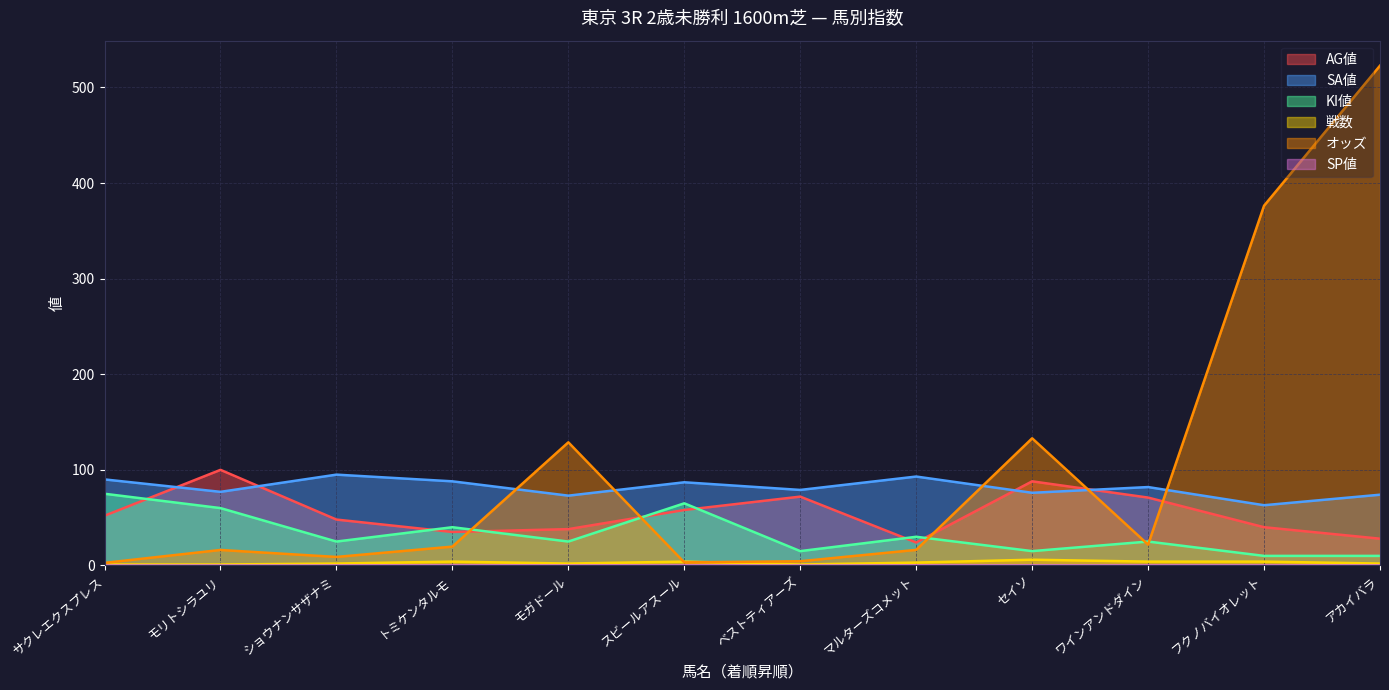

Between モリトシラユリ and トミケンタルモ, which series saw the biggest shift?

AG値